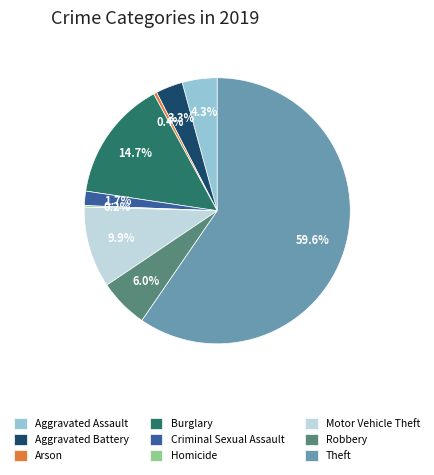

Is it true that Motor Vehicle Theft is 10% of the pie?

True